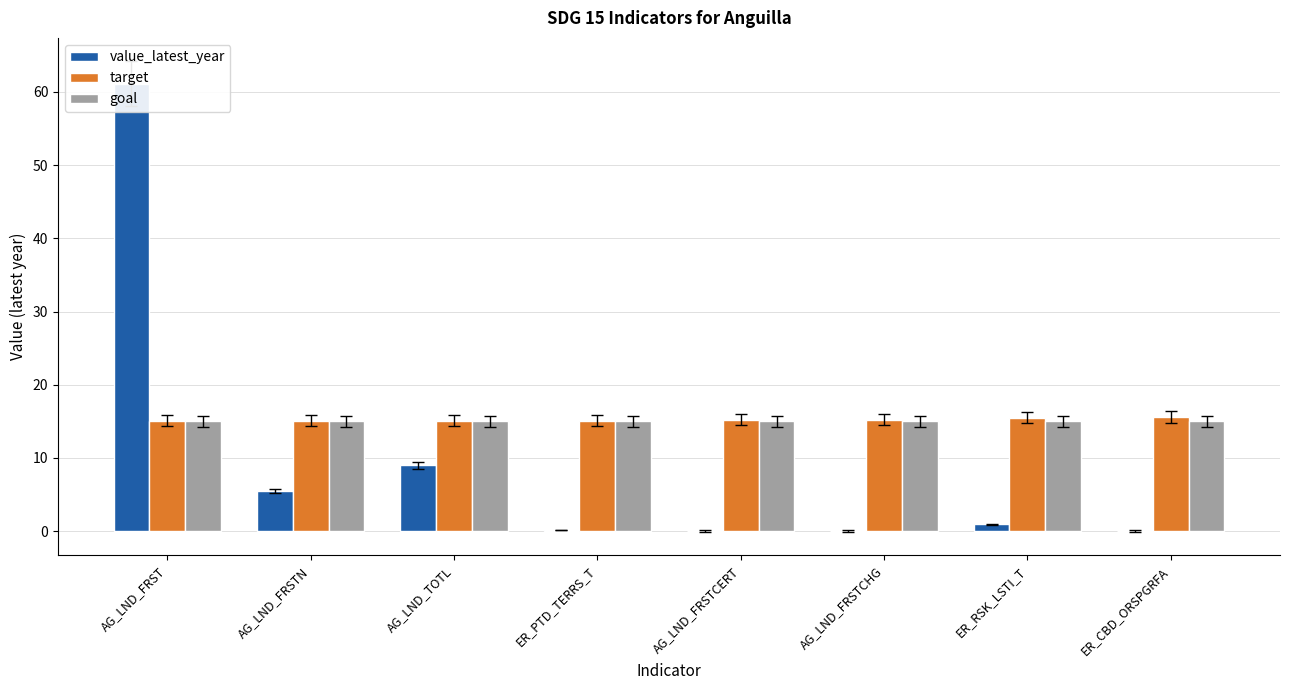

How many bars are there in each group?

3